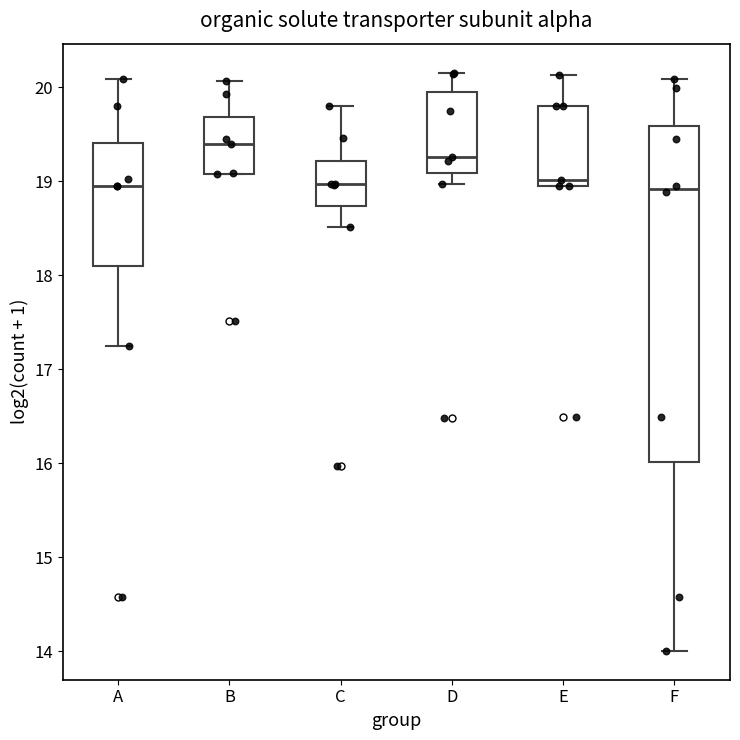

Reading left to right, read every box against the y-axis: the position of its median line, the range the box covers, and the ends of its whiskers. The values are not printed on the chart, so give them approximately, as read against the axis.

A: median 19.0, box 18.1 to 19.4, whiskers 17.2 to 20.1
B: median 19.4, box 19.1 to 19.7, whiskers 19.1 to 20.1
C: median 19.0, box 18.7 to 19.2, whiskers 18.5 to 19.8
D: median 19.3, box 19.1 to 19.9, whiskers 19.0 to 20.2
E: median 19.0, box 18.9 to 19.8, whiskers 18.9 to 20.1
F: median 18.9, box 16.0 to 19.6, whiskers 14.0 to 20.1